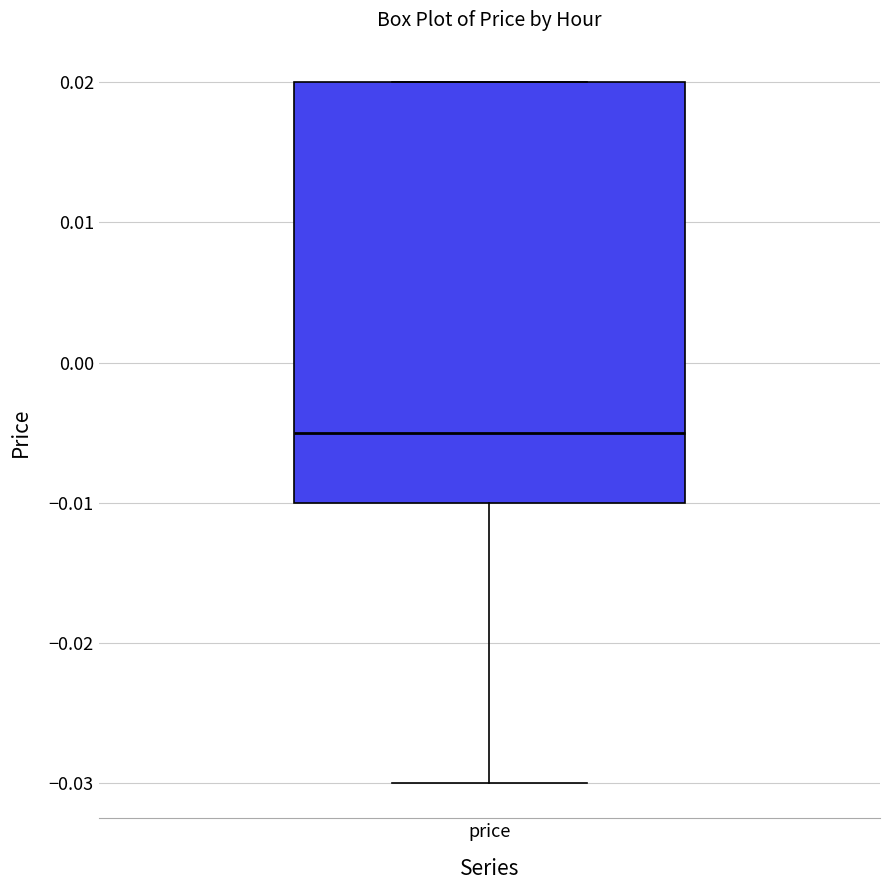

Where does the lower whisker of the box for price end on the y-axis? The values are not printed on the chart, so give them approximately, as read against the axis.

-0.030